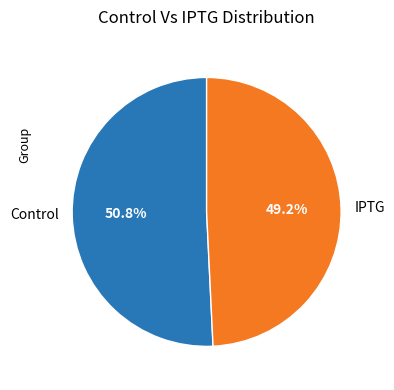

To the nearest percent, what is the average slice percentage?

50%